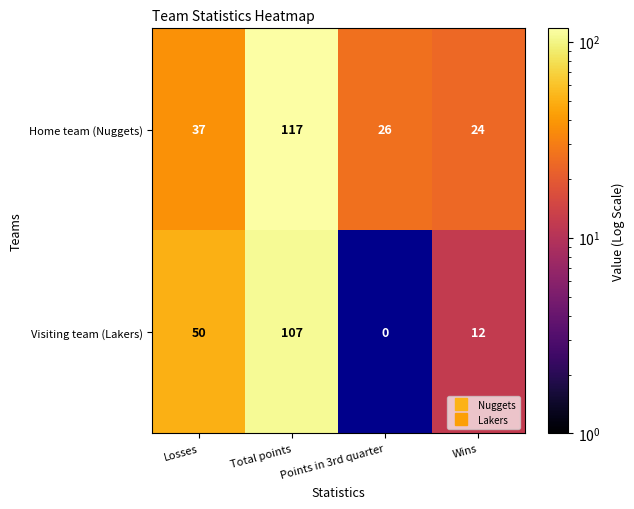

True or false: Home team (Nuggets) has a value of 117 at Total points.

True